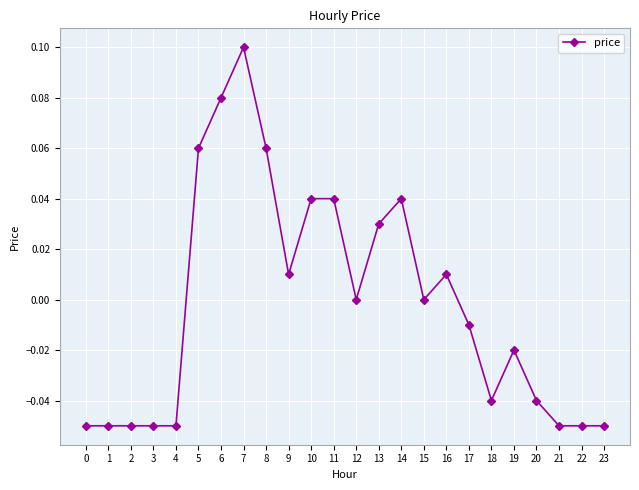

True or false: the data shows -0.1 at 18.

False